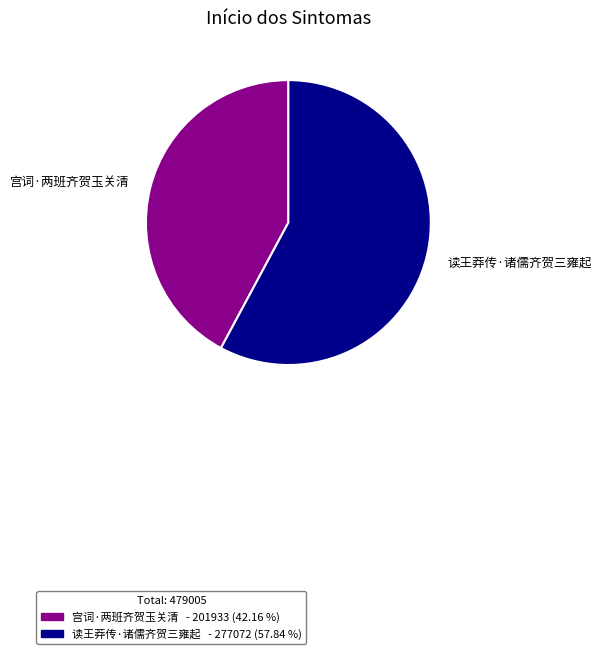

Which slice is the largest?

读王莽传·诸儒齐贺三雍起